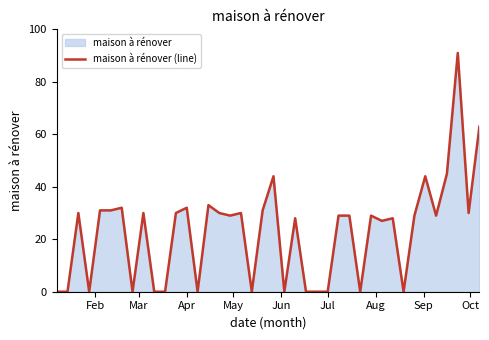

How many categories are shown in the chart?

40